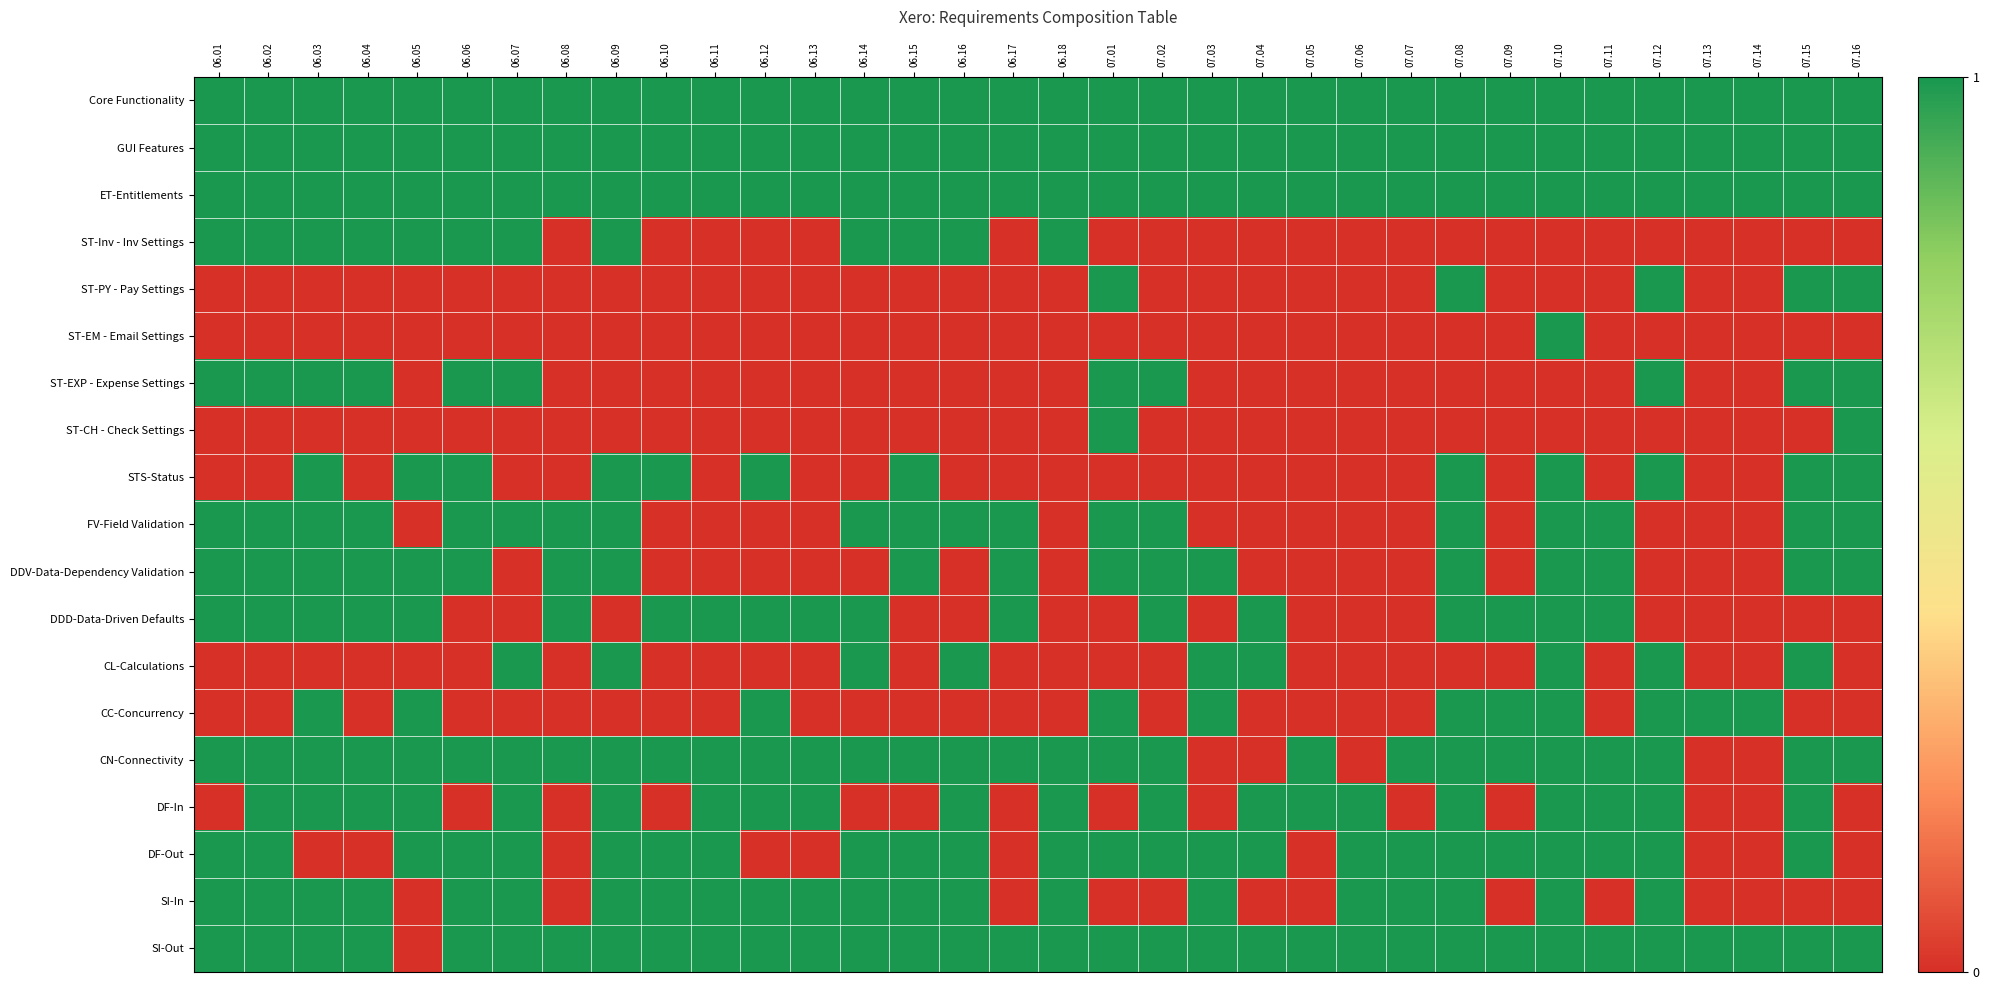

What is the maximum value shown in the chart?

1